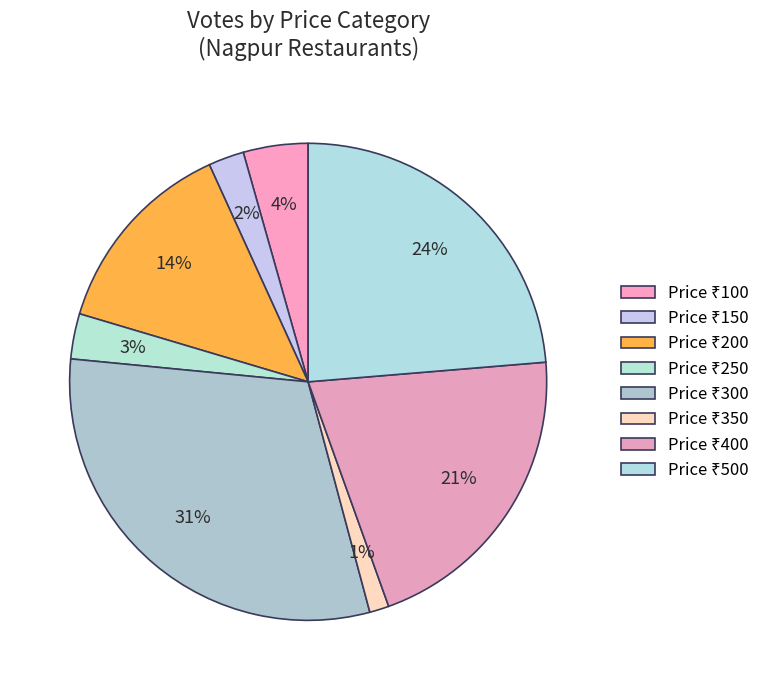

How many slices are in this pie chart?

8